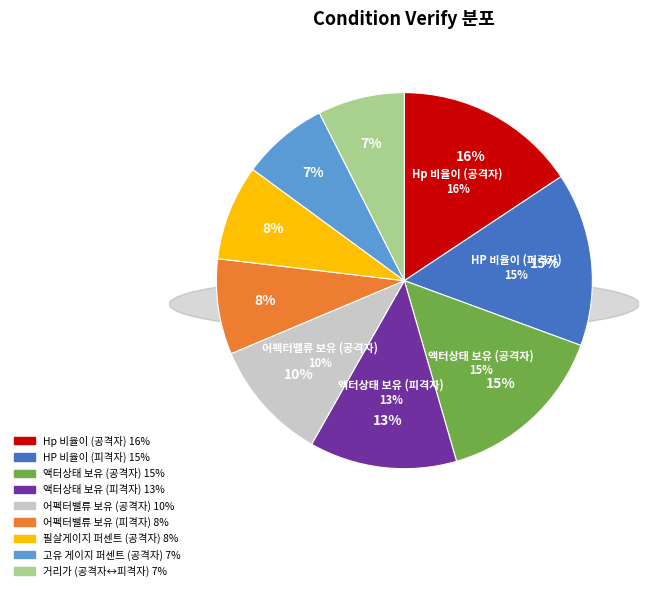

Combined, what portion of the pie is 공격자가 액터상태 보유 and 피격자의 HP 비율이?

29.9%